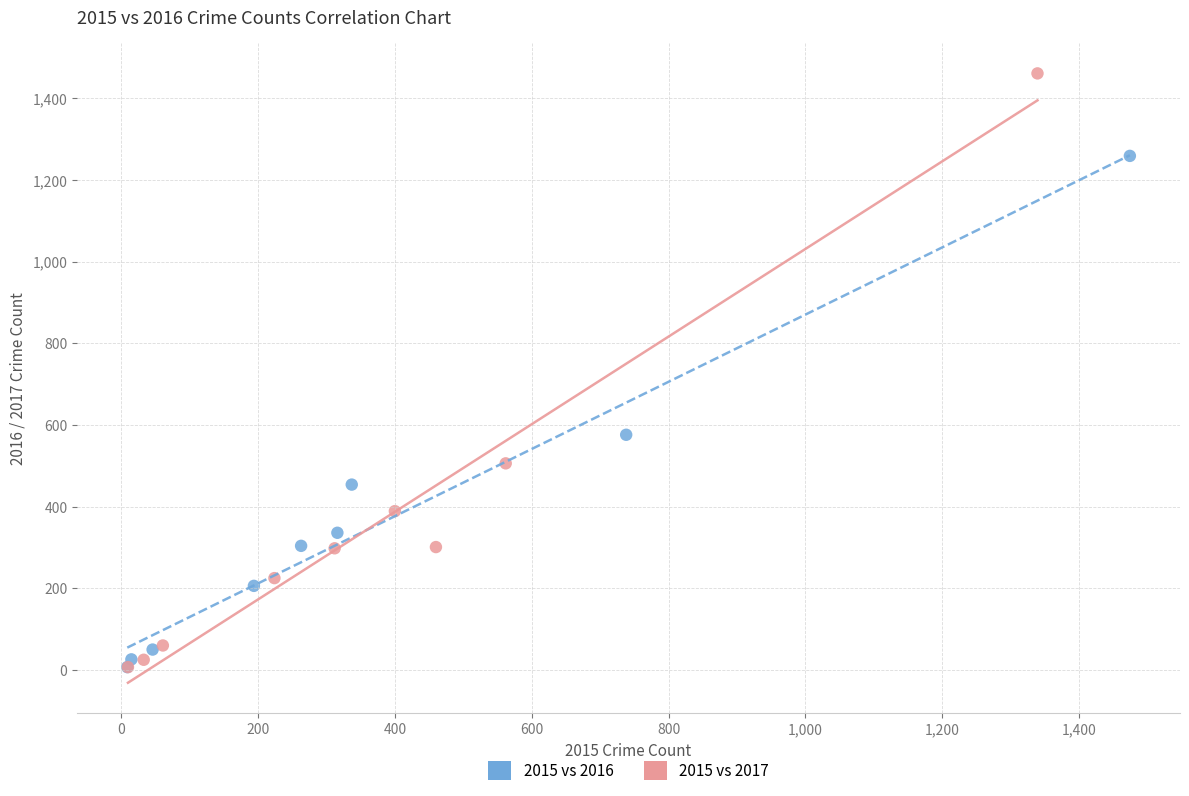

What are all the series names shown in the legend?

2015 vs 2016, 2015 vs 2017